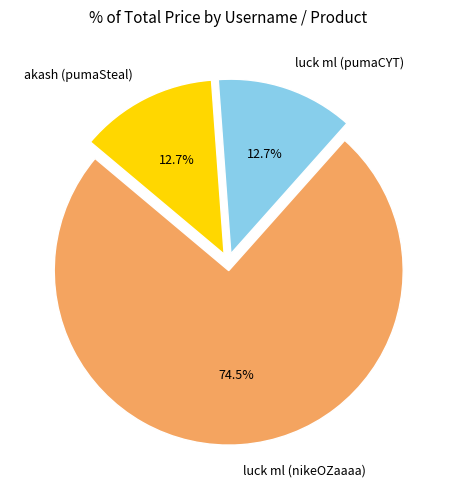

Which slice is the largest?

luck ml (nikeOZaaaa)